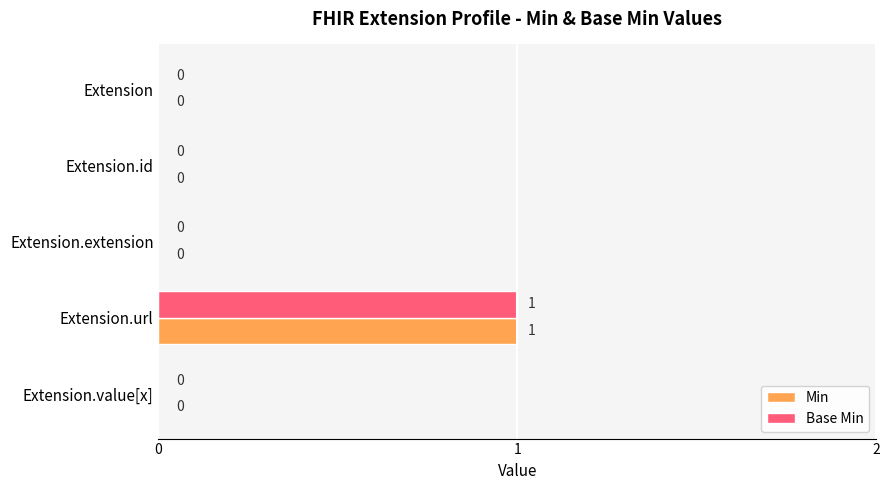

What is the sum of all Min values?

1